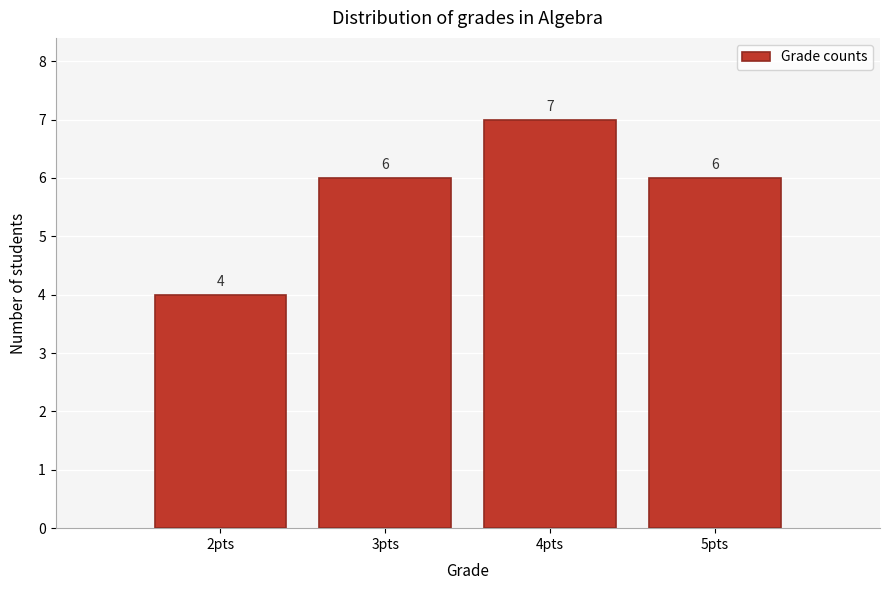

Reading left to right, transcribe this chart: for each bar, give the range it covers on the x-axis and its height.

1.5 to 2.5: 4
2.5 to 3.5: 6
3.5 to 4.5: 7
4.5 to 5.5: 6